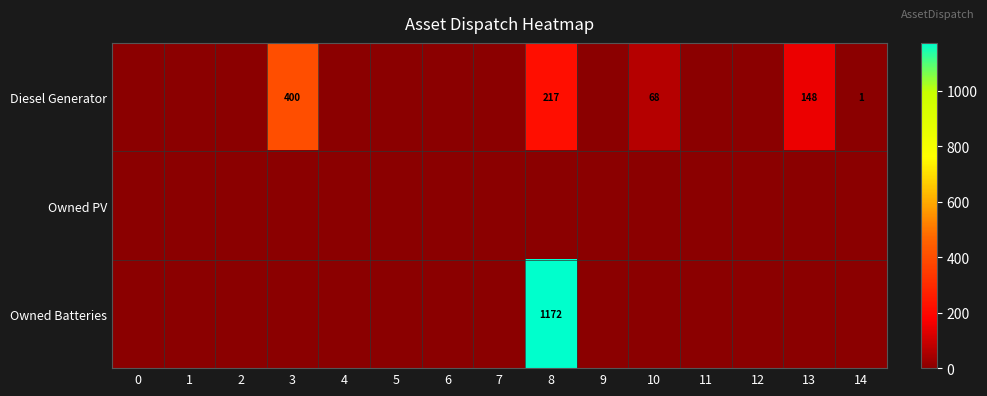

What is the difference between the maximum and minimum values in the Owned Batteries series?

1172